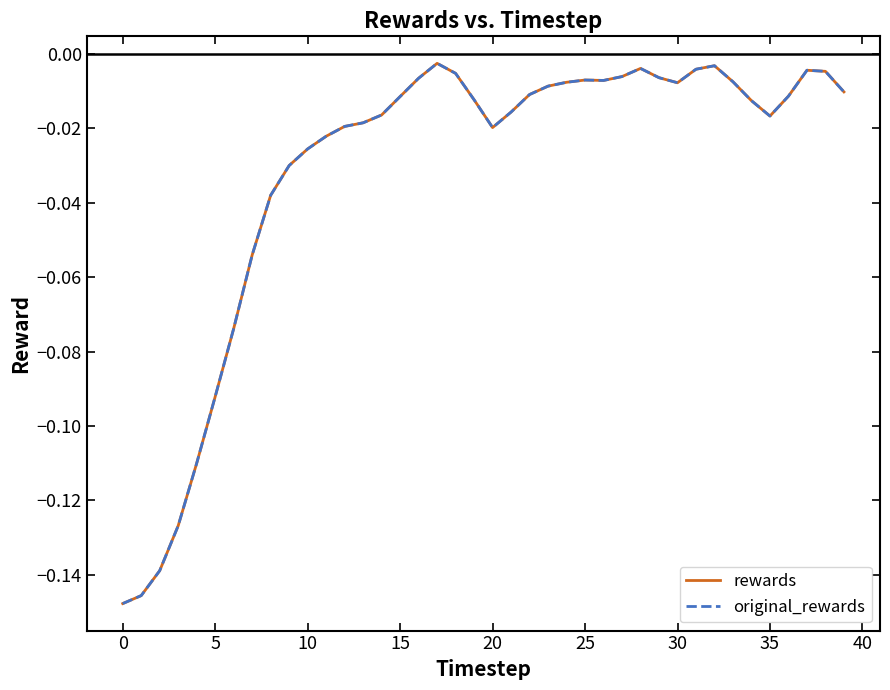

Is this an area chart (filled region under the line)?

No